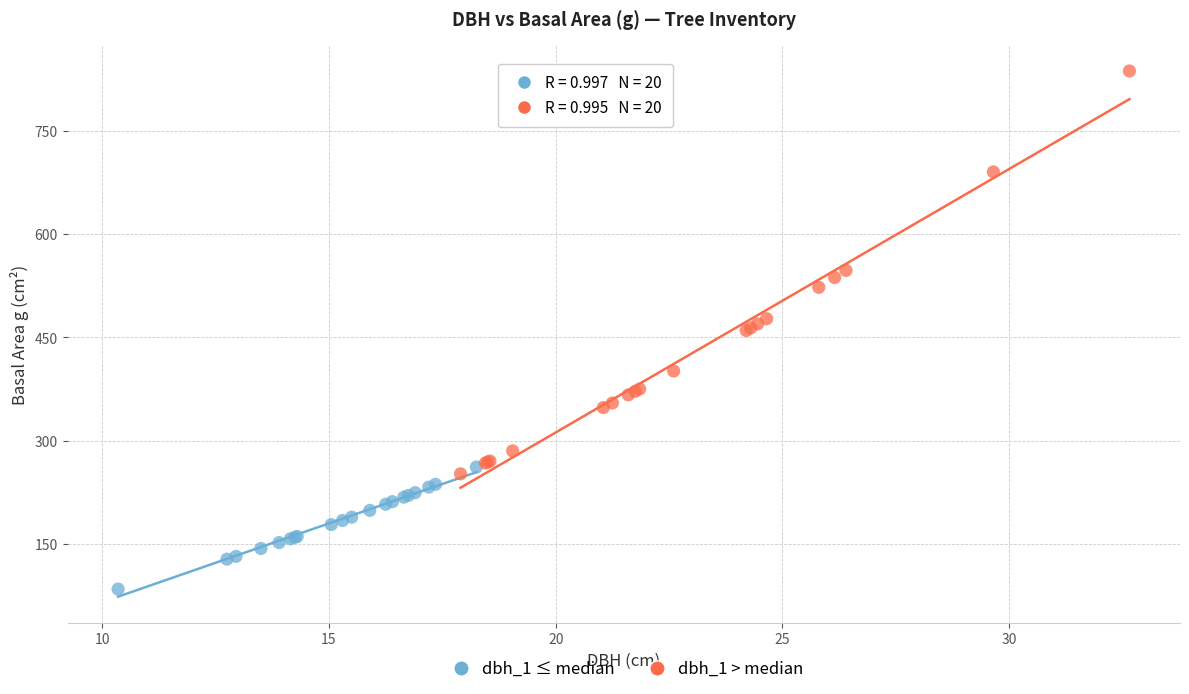

Which series has the widest spread of Y values?

dbh_1 > median